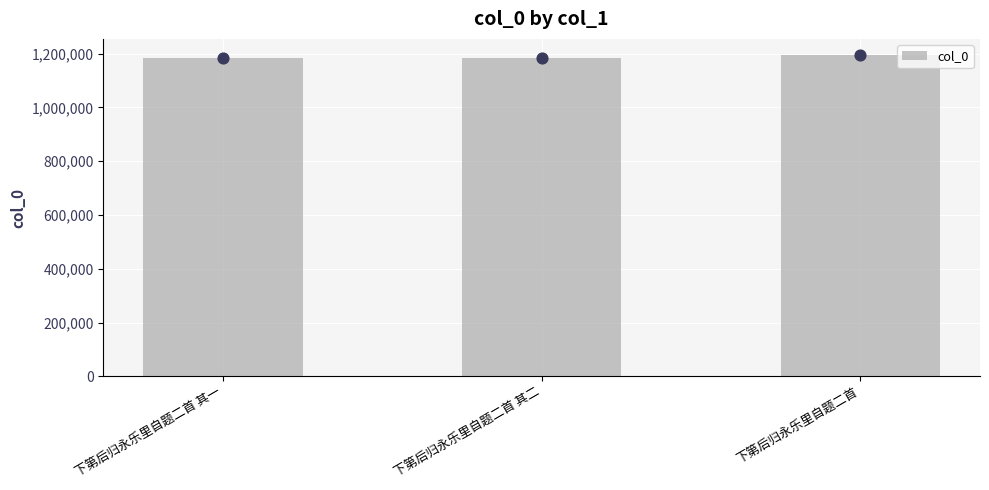

What is the change in value from 下第后归永乐里自题二首 其一 to 下第后归永乐里自题二首 其二?

+1